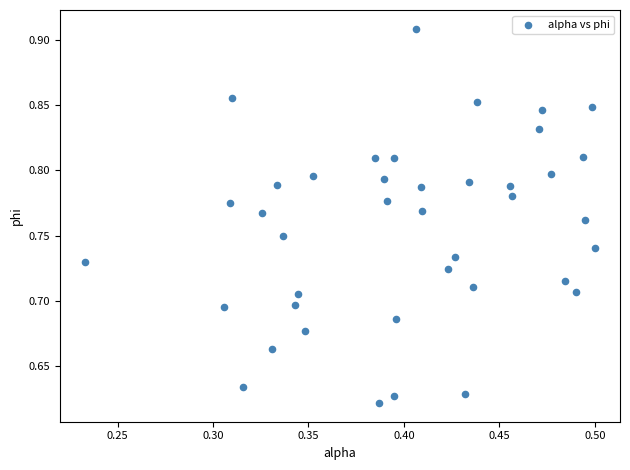

What is the range of X values (max minus min)?

0.3